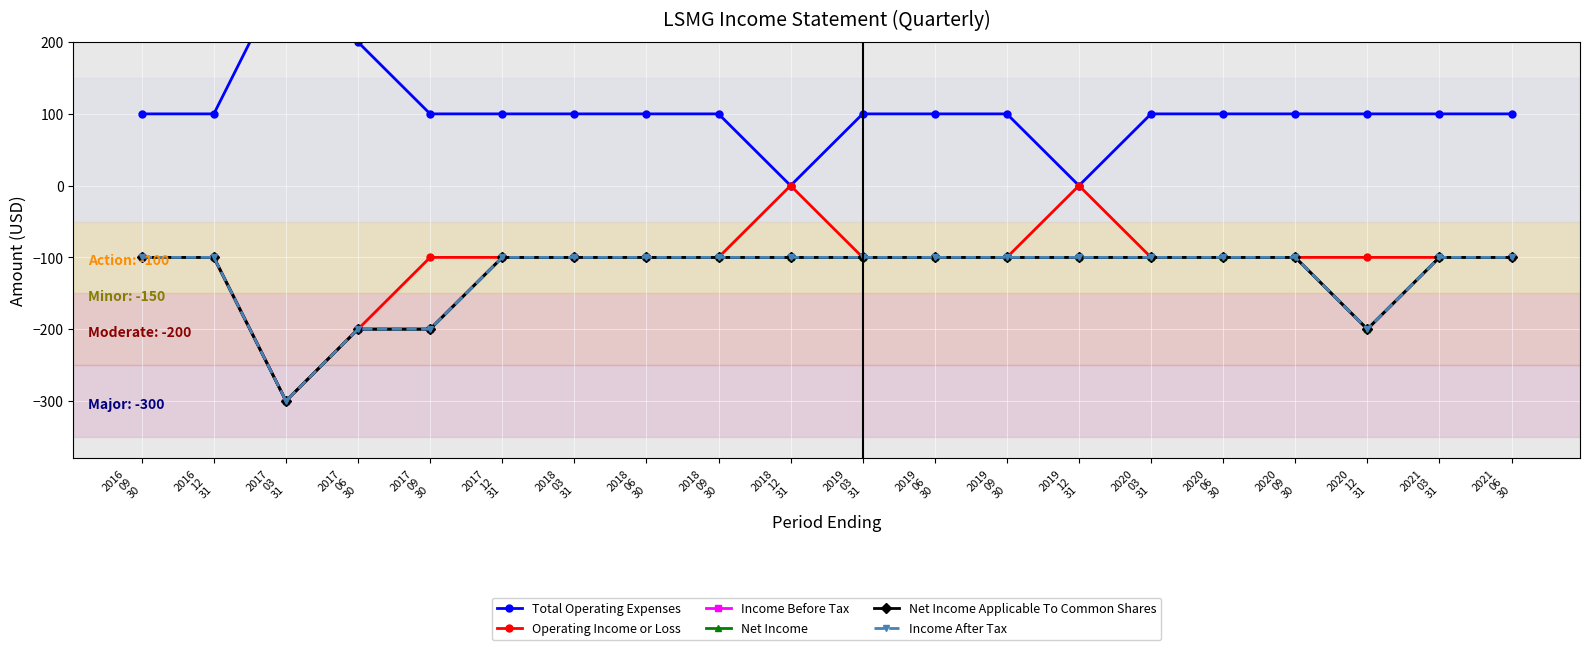

How many values in Operating Income or Loss are below zero?

18